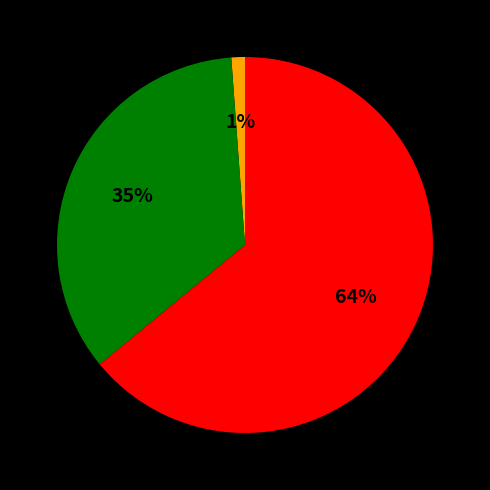

To the nearest percent, what is the difference between the largest and smallest slice percentages?

63%